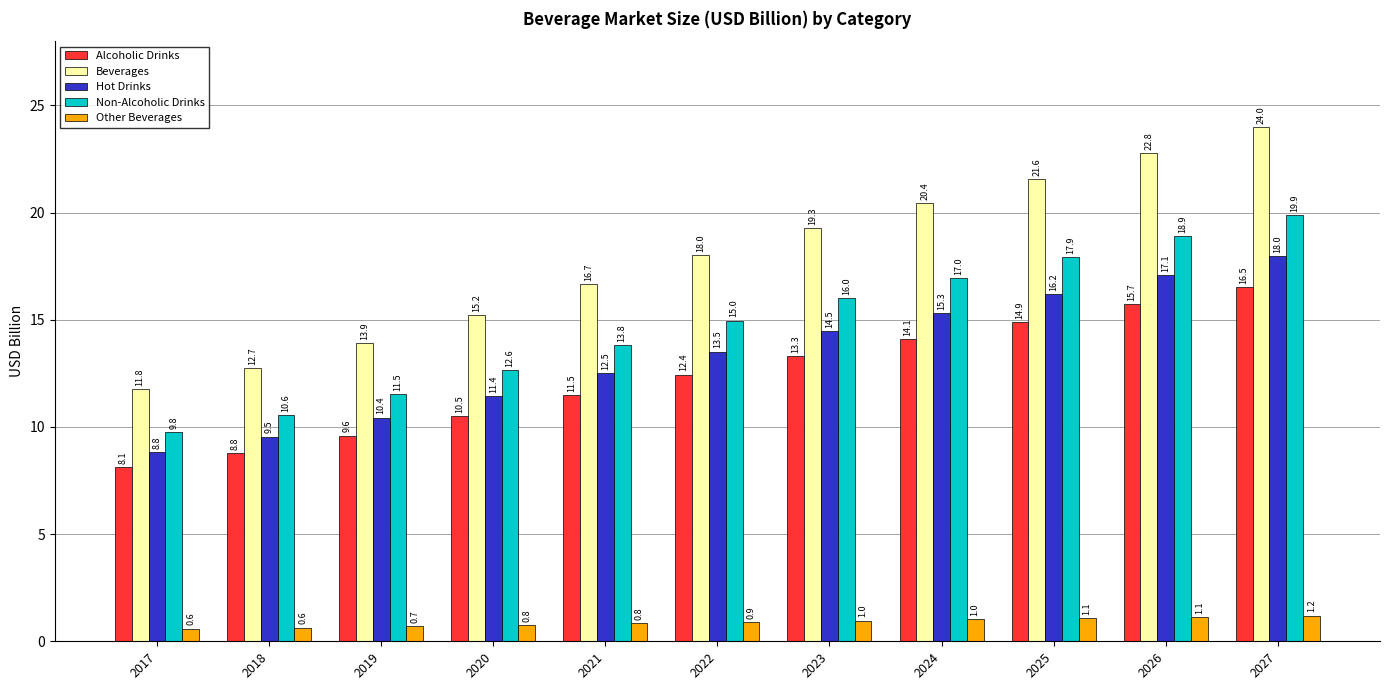

Which series has the largest range (max minus min)?

Beverages